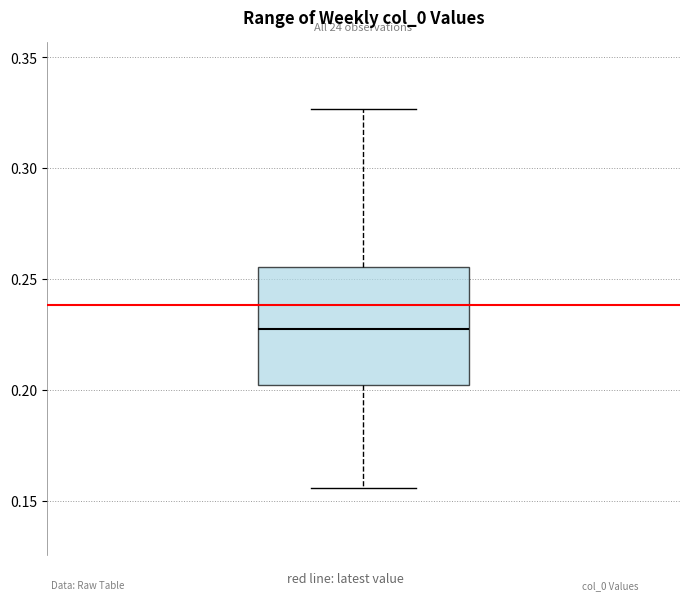

Read this box plot against the y-axis: the position of the median line, the range covered by the box, and the ends of both whiskers. The values are not printed on the chart, so give them approximately, as read against the axis.

median 0.225, box 0.200 to 0.255, whiskers 0.155 to 0.325